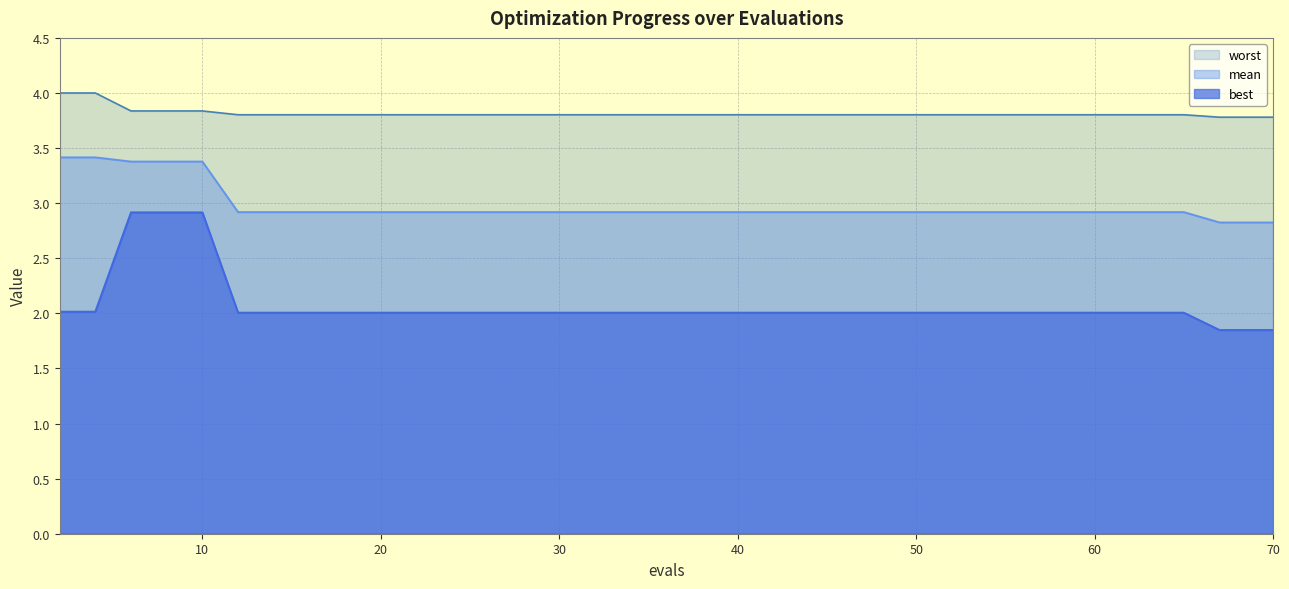

Which series has the largest total across all categories?

worst